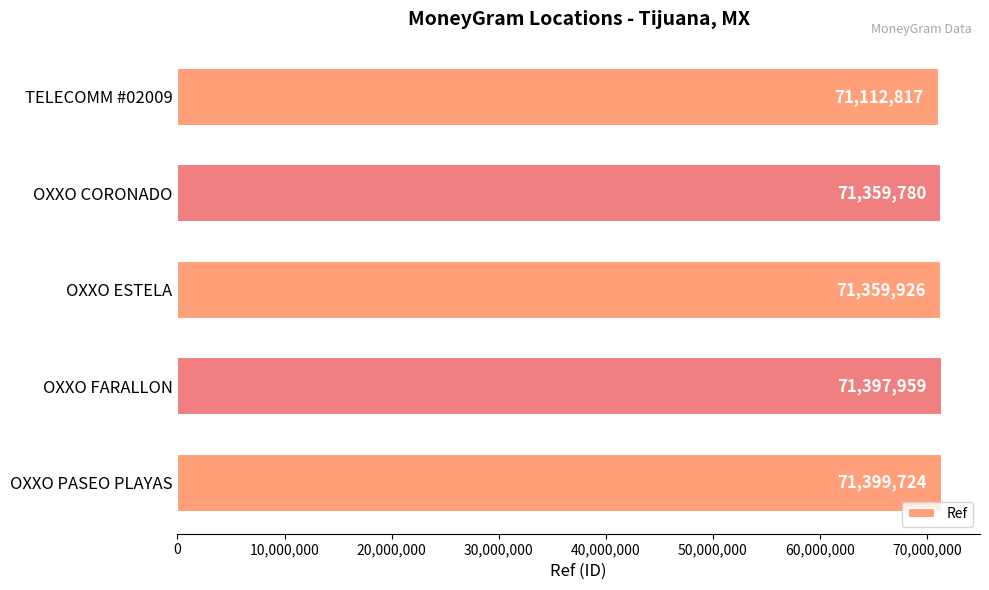

What is the average value?

71326041